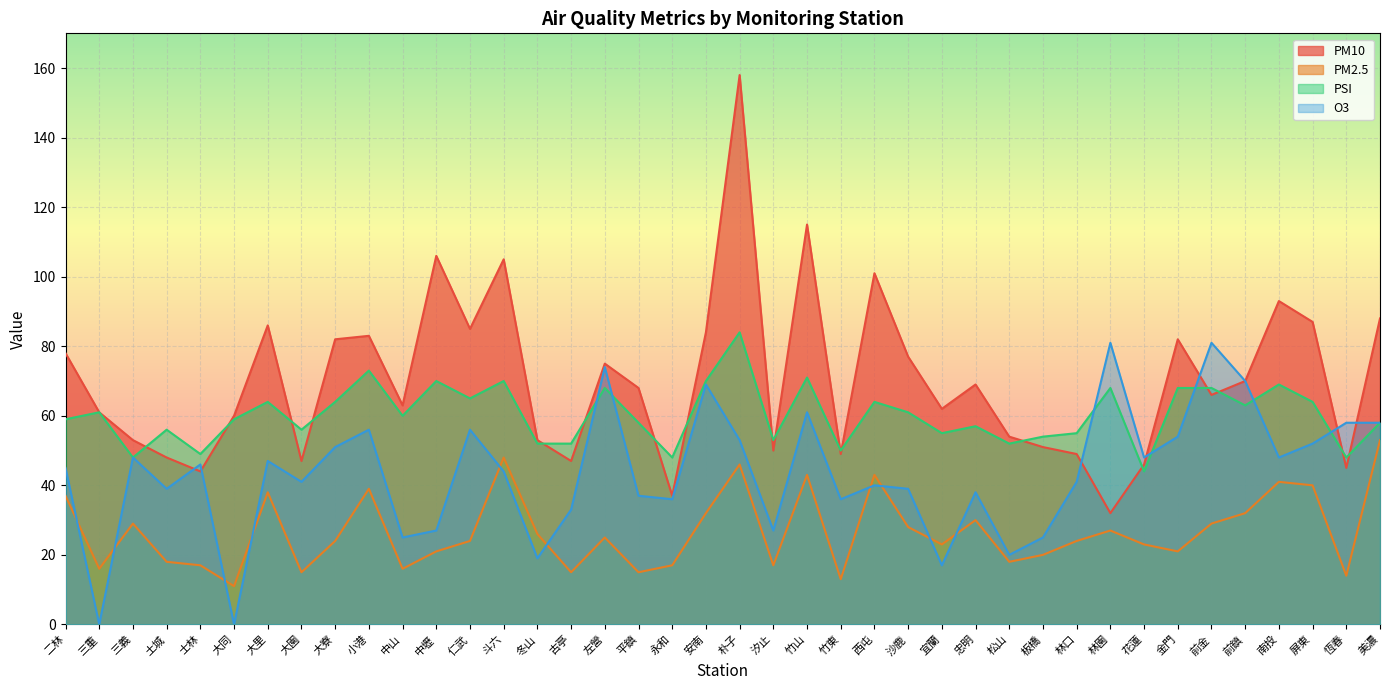

At which category is the sum across all series the highest?

朴子